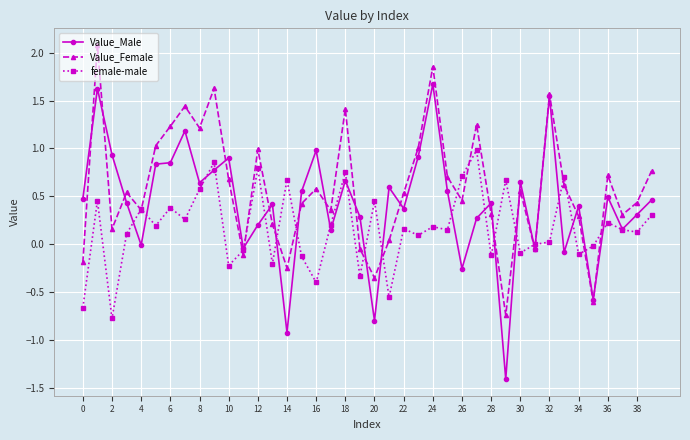

How many values in the Value_Female series exceed 0?

32